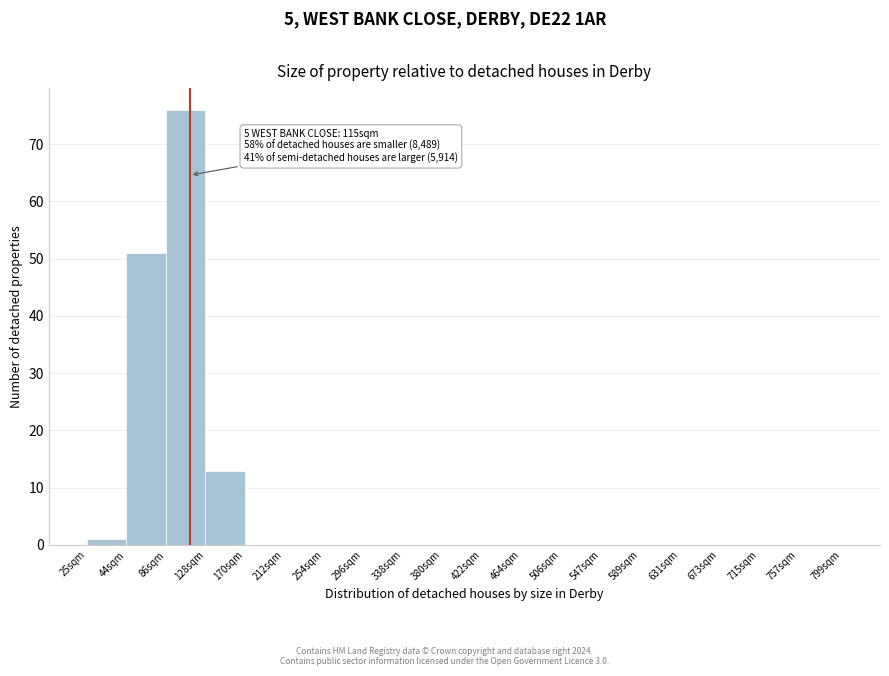

Reading left to right, list all the values displayed in this chart.

25sqm=1	44sqm=51	86sqm=76	128sqm=13	170sqm=0	212sqm=0	254sqm=0	296sqm=0	338sqm=0	380sqm=0	422sqm=0	464sqm=0	506sqm=0	547sqm=0	589sqm=0	631sqm=0	673sqm=0	715sqm=0	757sqm=0